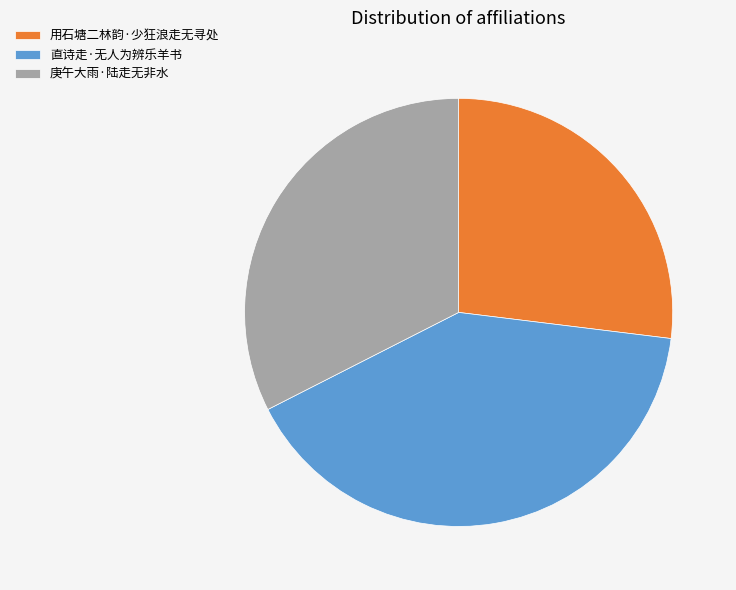

Which has a higher value, 用石塘二林韵·少狂浪走无寻处 or 庚午大雨·陆走无非水?

庚午大雨·陆走无非水